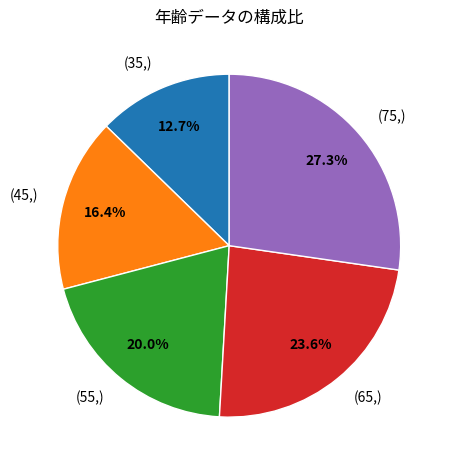

Approximately how many times larger is the value at (75,) compared to (45,)?

1.7